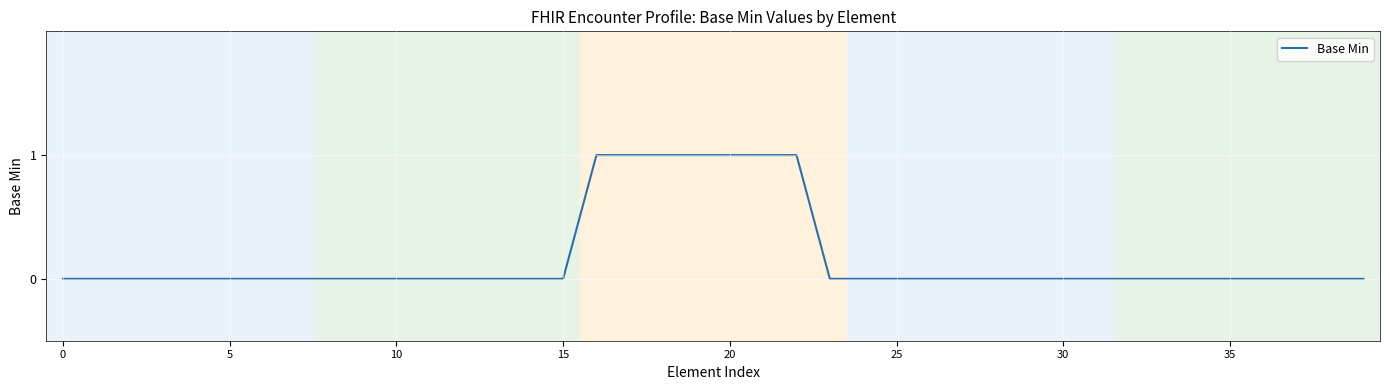

Is this an area chart (filled region under the line)?

No